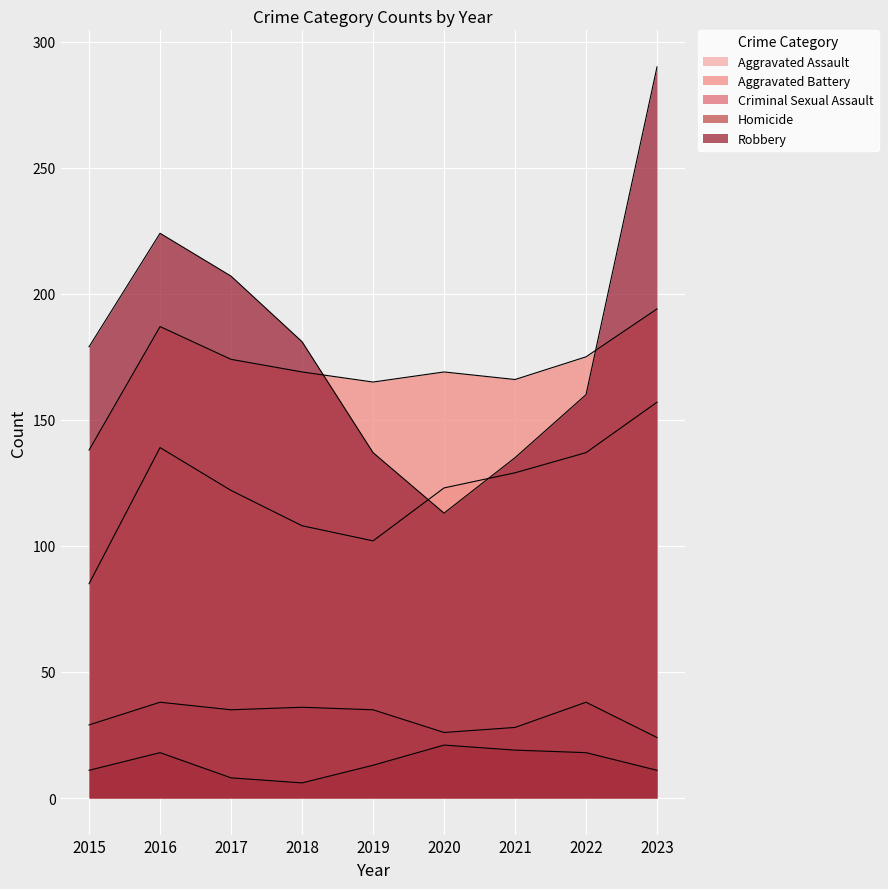

At which label does Robbery reach its minimum?

2020